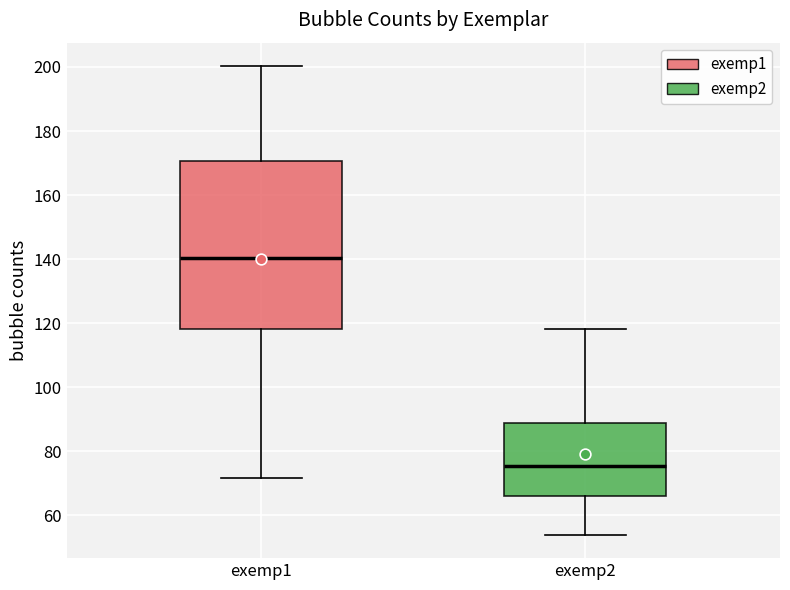

Which box has the lowest median line?

exemp2